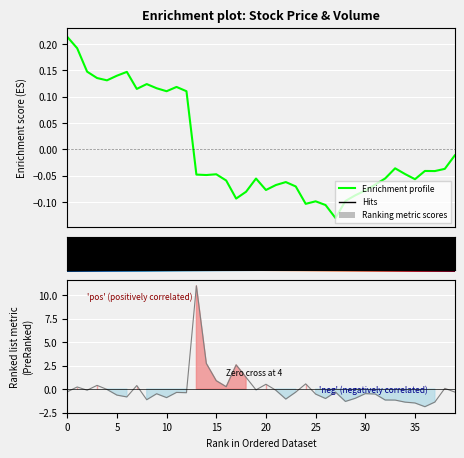

What position from the left is 12?

13